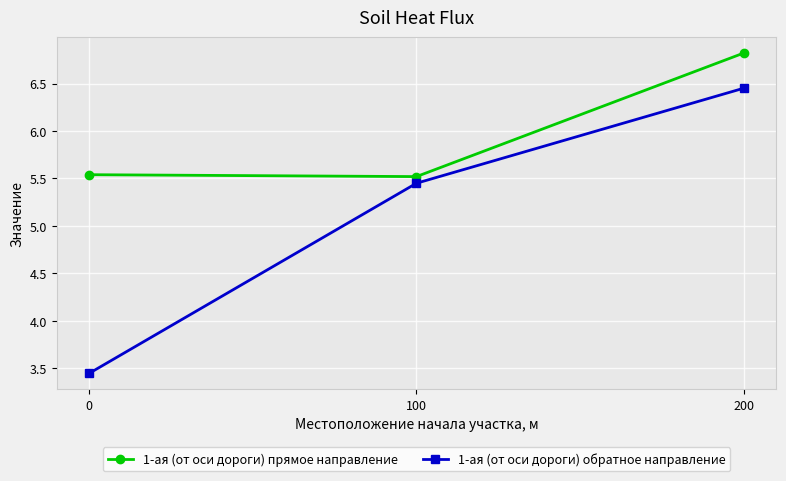

Is this an area chart (filled region under the line)?

No